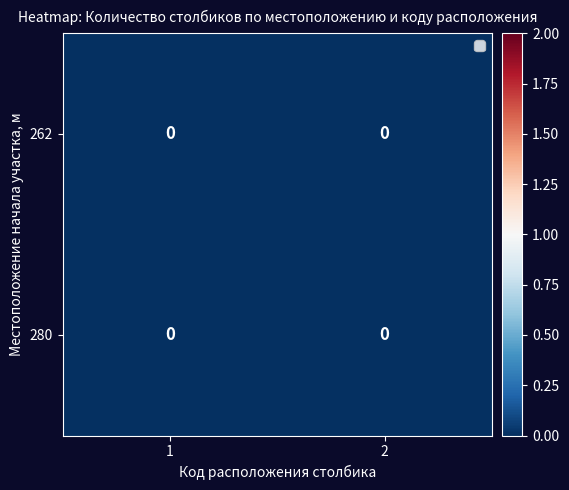

Rank the categories by 1 value from highest to lowest.

1, 2